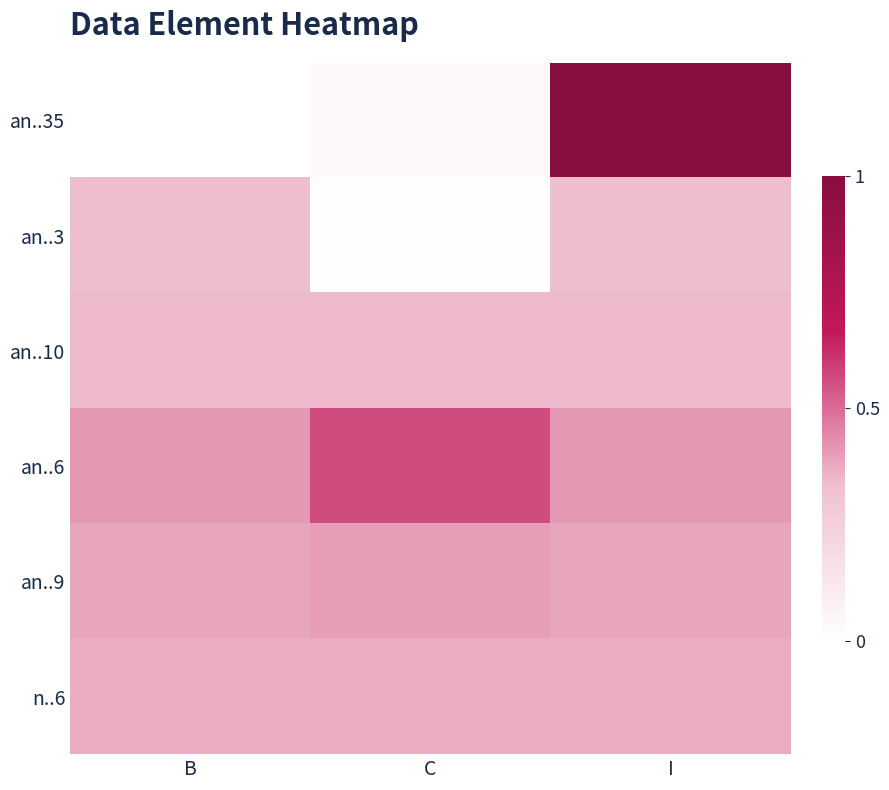

How many distinct data groups are displayed?

6